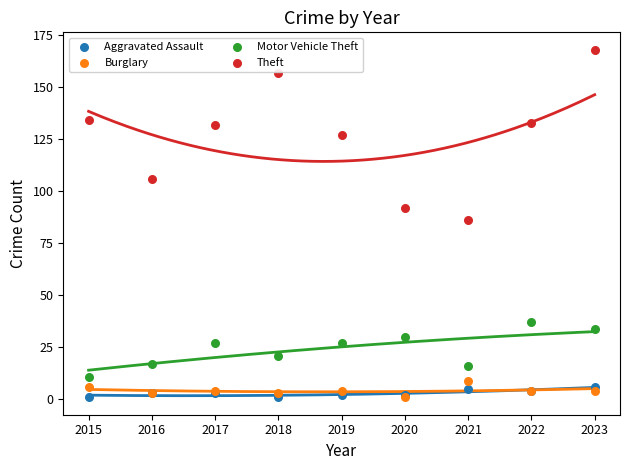

Across all series, what Y value is closest to 84?

86